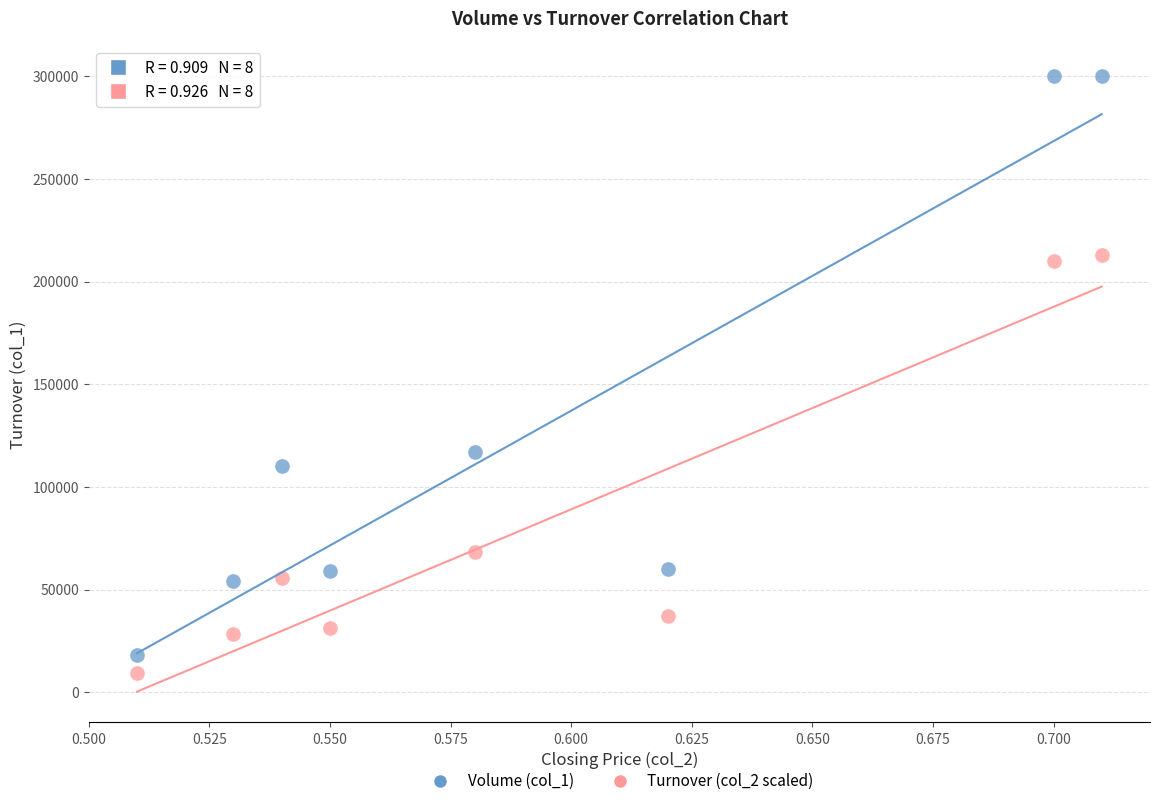

What are all the series names shown in the legend?

Volume (col_1), Turnover (col_2 scaled)